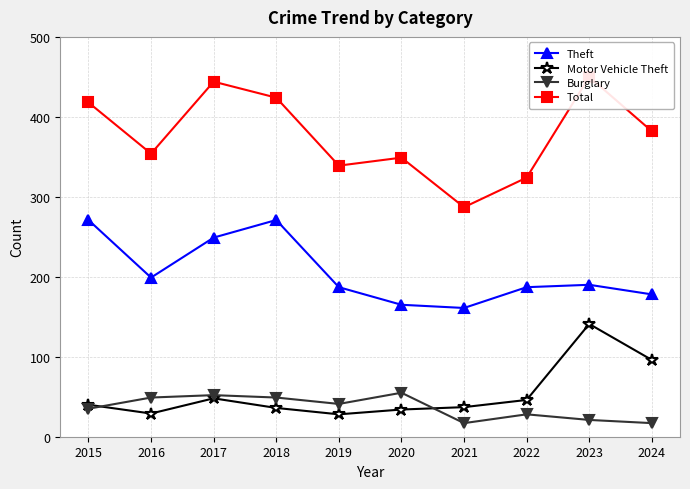

What is the value of the Motor Vehicle Theft point at the 6th from the left?

34